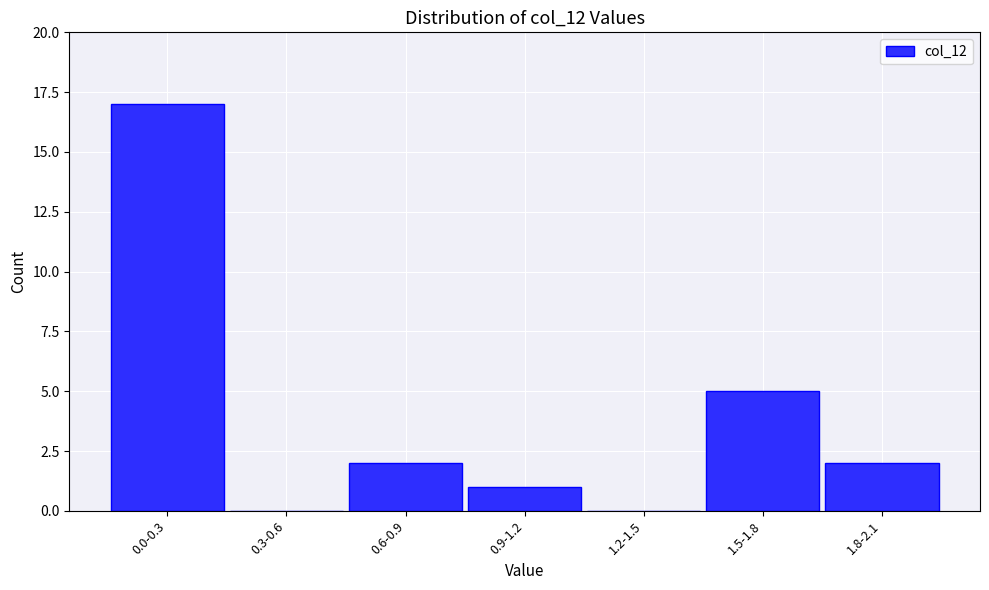

Reading left to right, list all the values displayed in this chart.

0.0-0.3=17	0.3-0.6=0	0.6-0.9=2	0.9-1.2=1	1.2-1.5=0	1.5-1.8=5	1.8-2.1=2